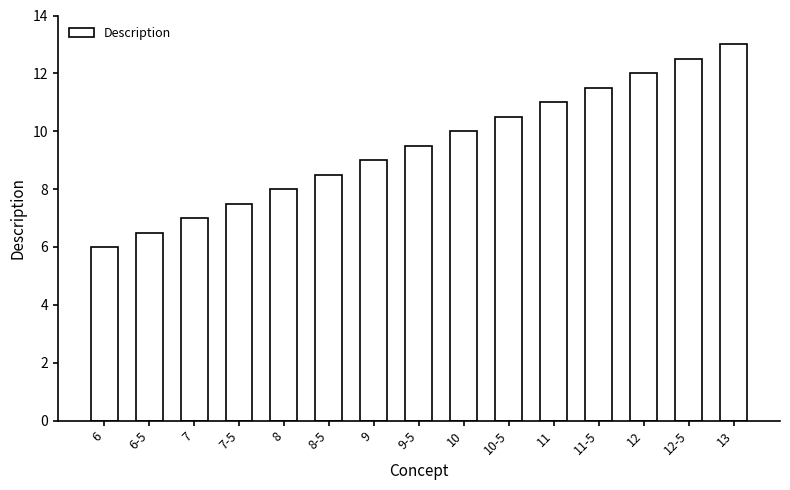

Reading right to left, what are all the values shown in this chart?

13=13.0	12-5=12.5	12=12.0	11-5=11.5	11=11.0	10-5=10.5	10=10.0	9-5=9.5	9=9.0	8-5=8.5	8=8.0	7-5=7.5	7=7.0	6-5=6.5	6=6.0